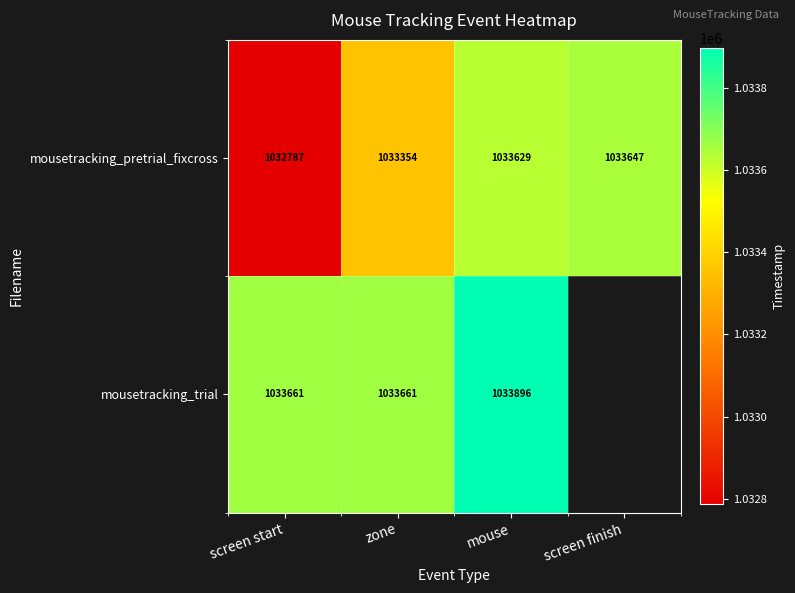

Between screen start and zone, which series saw the biggest shift?

mousetracking_pretrial_fixcross